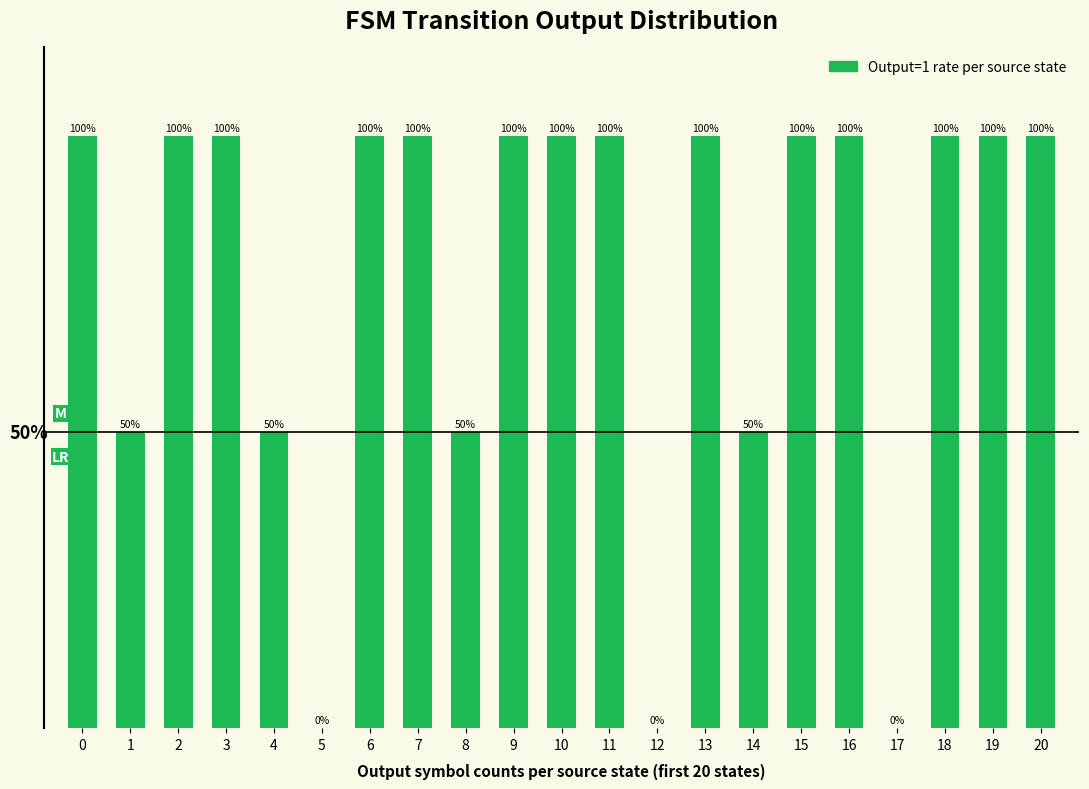

How many data points does each series have?

21